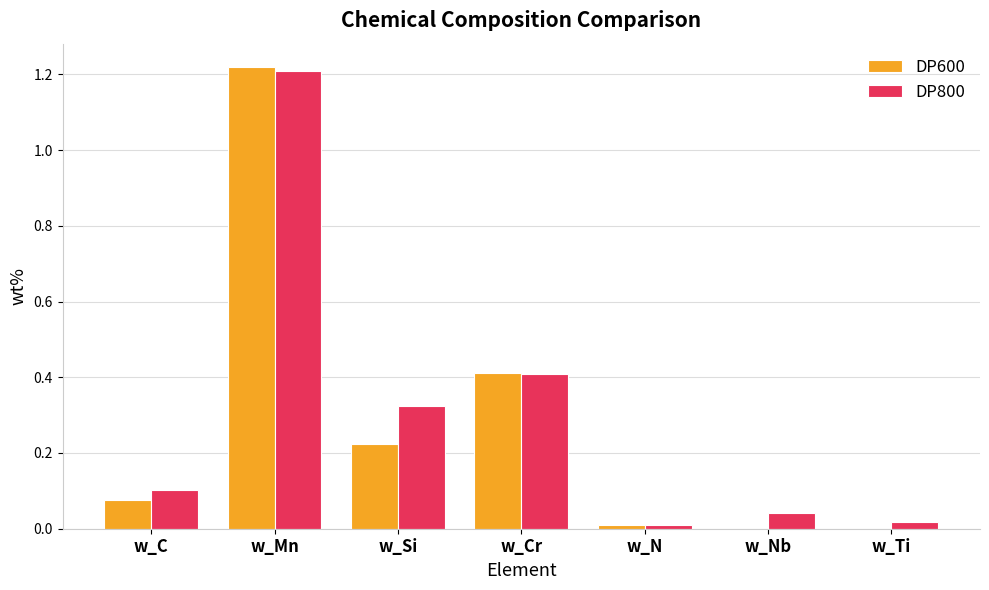

At which category is the sum across all series the highest?

w_Mn